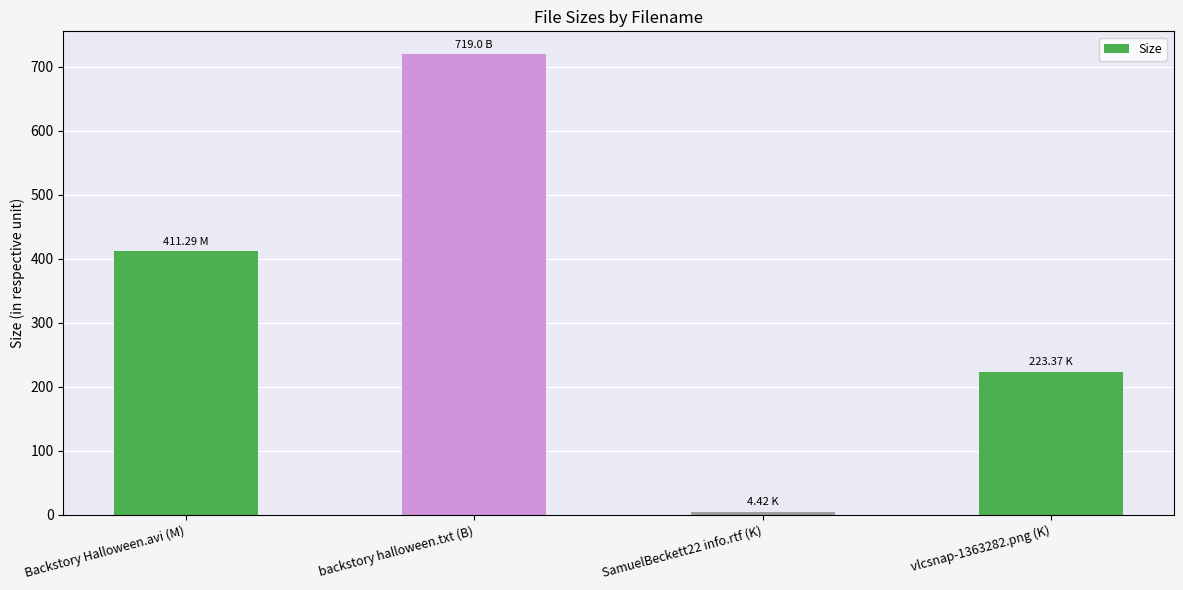

What is the average value?

339.5